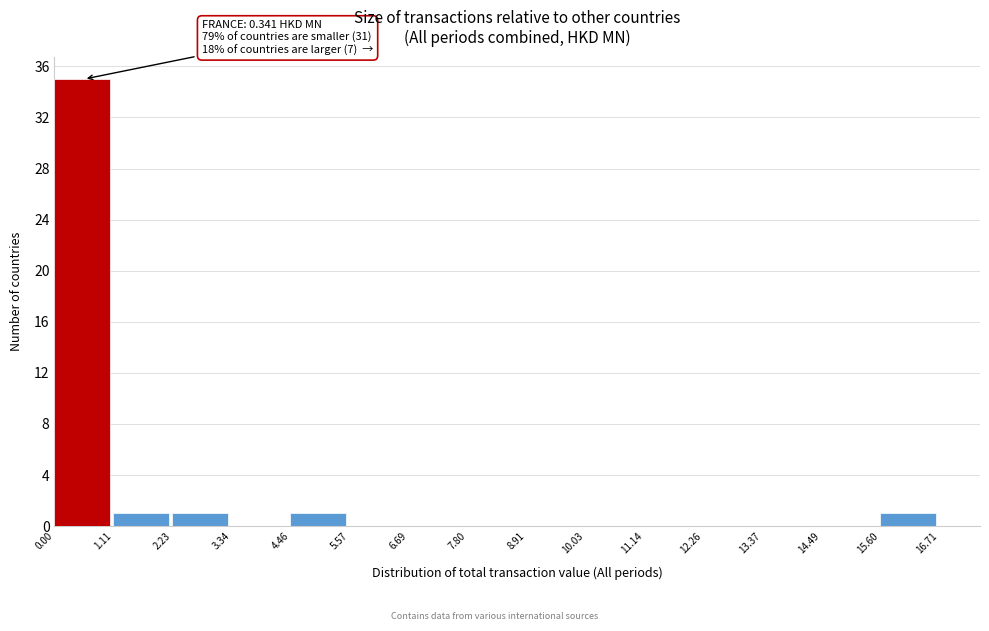

Which range on the x-axis has the tallest bar?

0.00 to 1.11